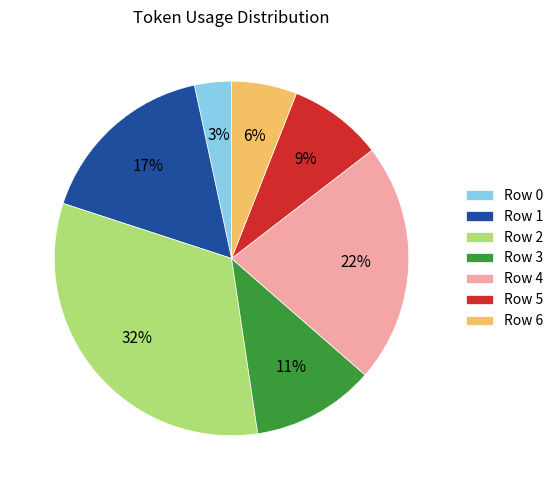

To the nearest percent, what is the average slice percentage?

14%